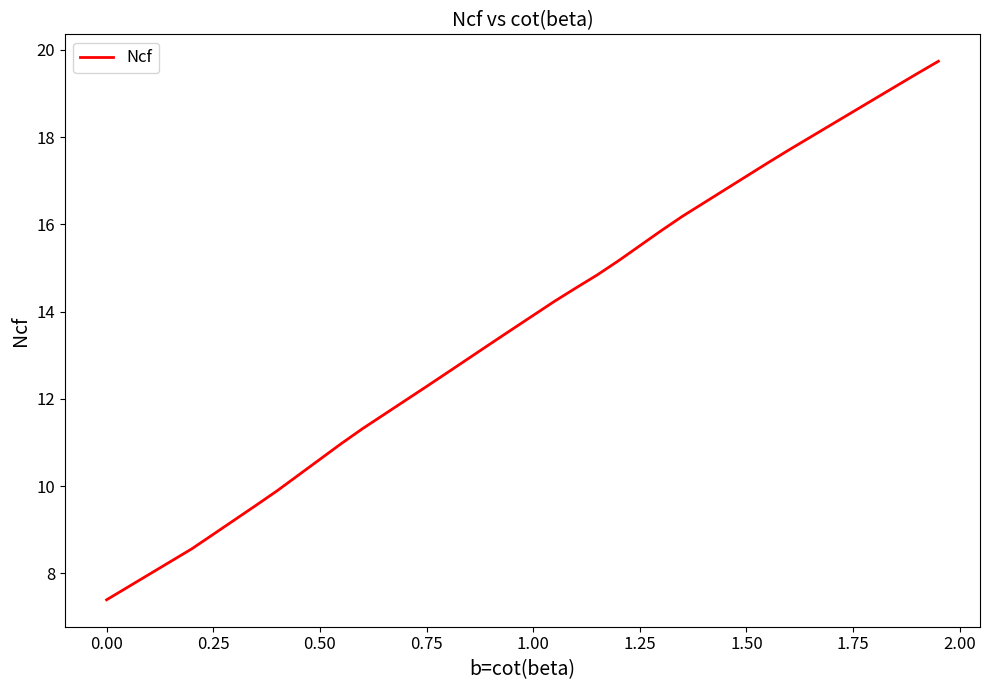

What is the minimum value shown in the chart?

7.4